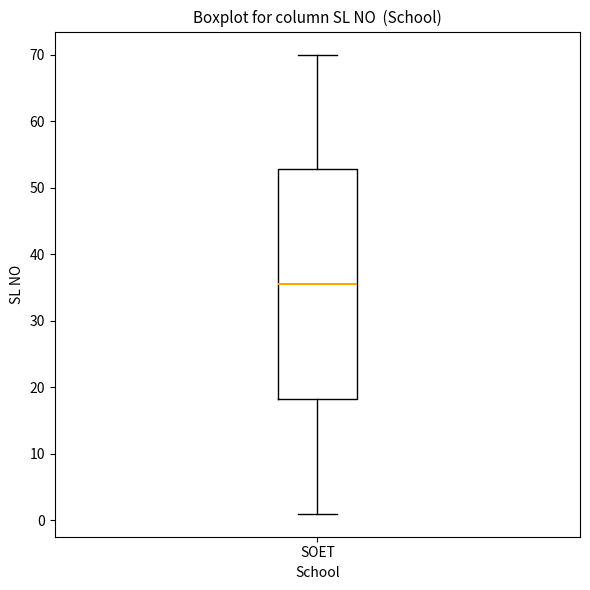

Read this box plot against the y-axis: the position of the median line, the range covered by the box, and the ends of both whiskers. The values are not printed on the chart, so give them approximately, as read against the axis.

median 36, box 18 to 53, whiskers 1 to 70